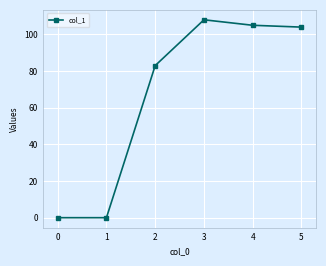

At which category does the chart reach its peak across all series?

3